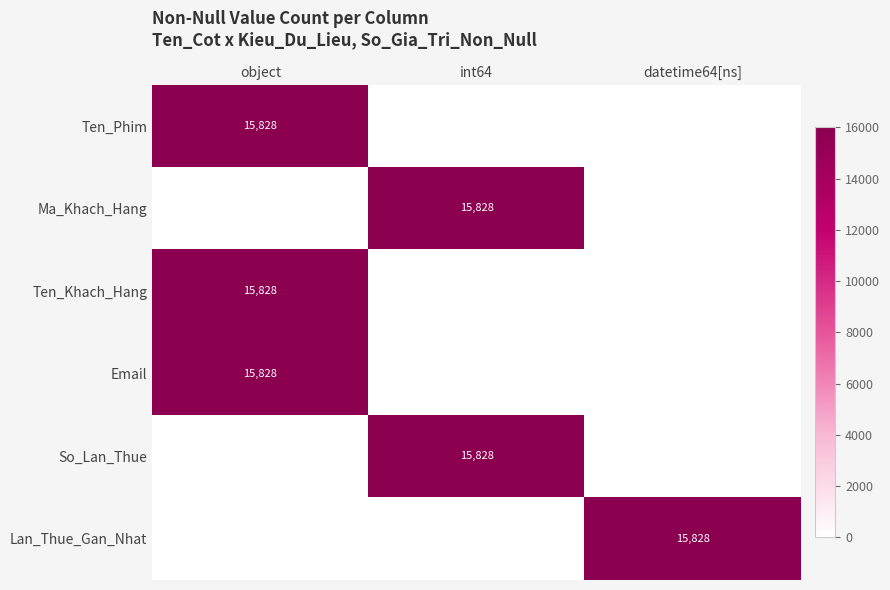

True or false: Lan_Thue_Gan_Nhat has a value of 27186 at datetime64[ns].

False